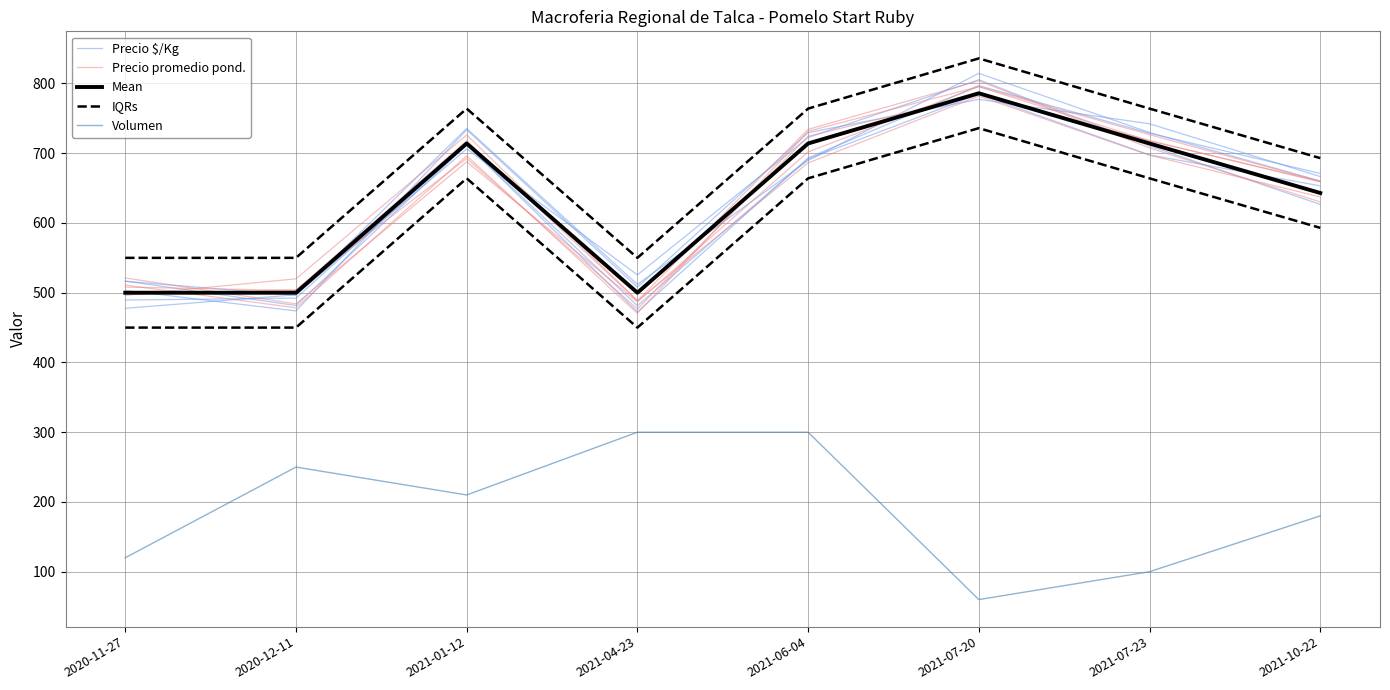

What is the minimum value for IQRs?

550.0